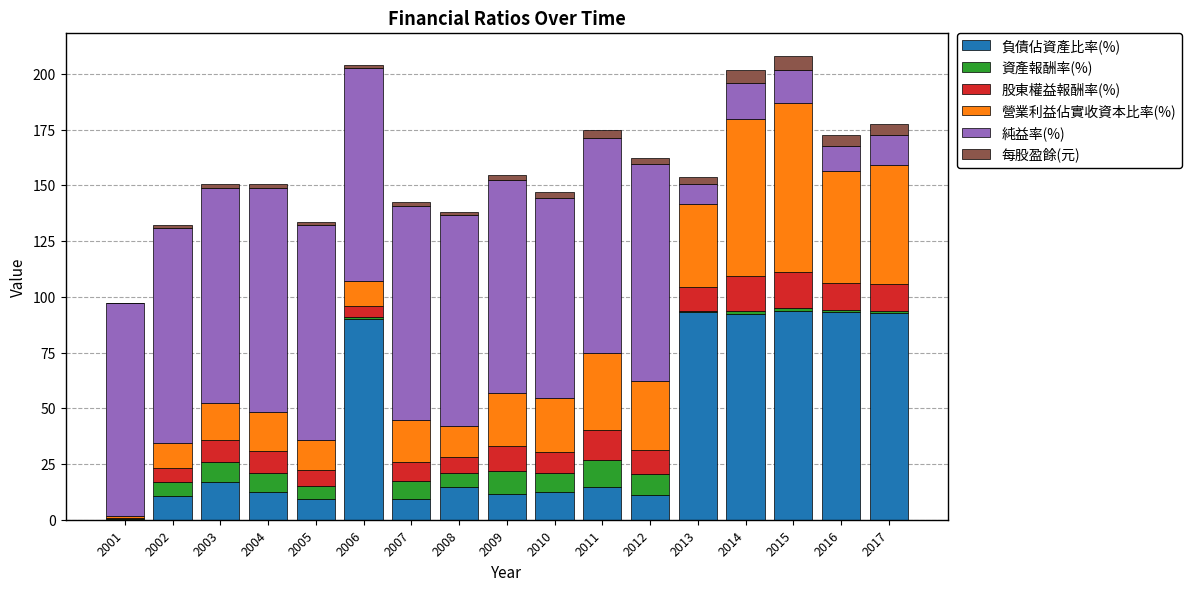

How many data points does each series have?

17